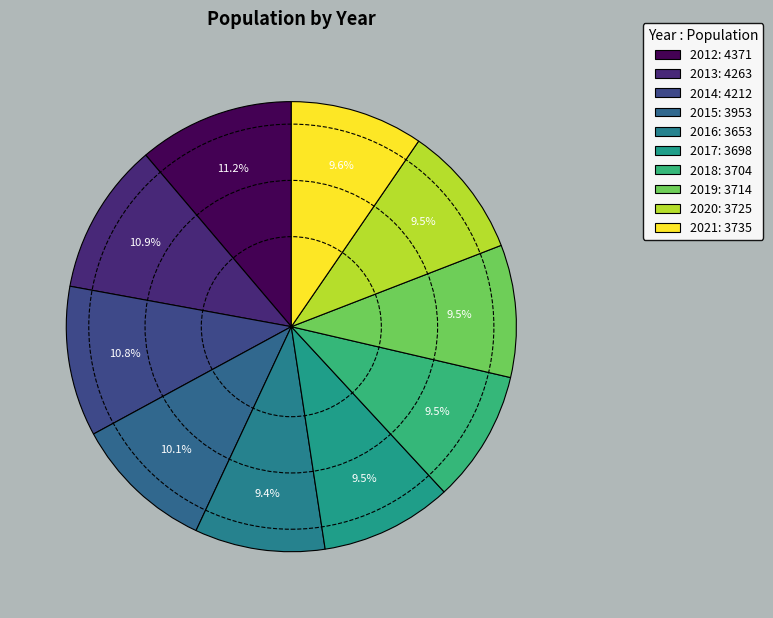

Is there any slice that represents more than half of the pie?

No